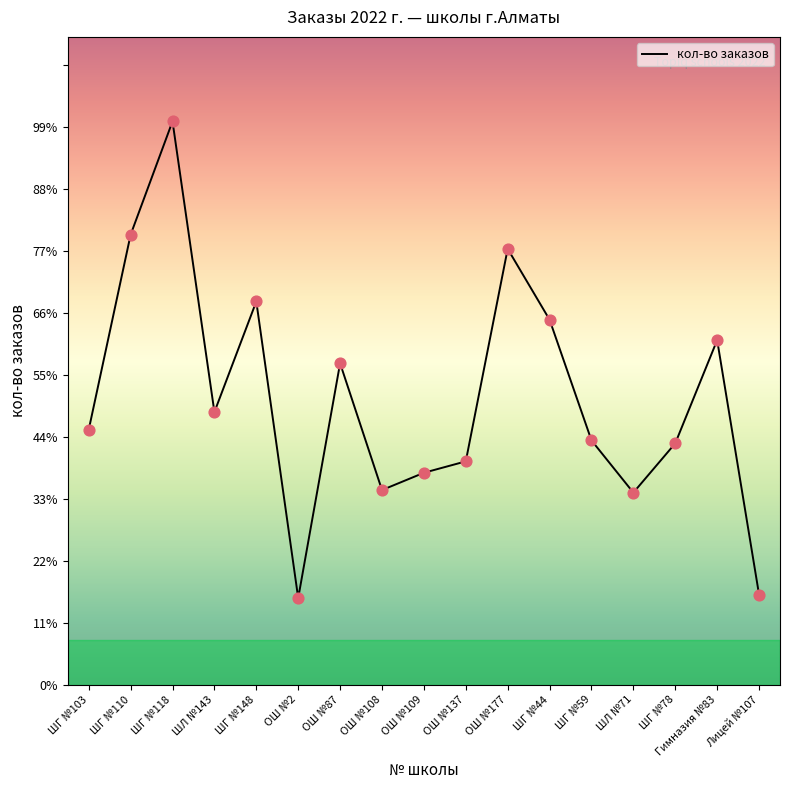

What is the change in value from ШЛ №143 to Лицей №107?

-992